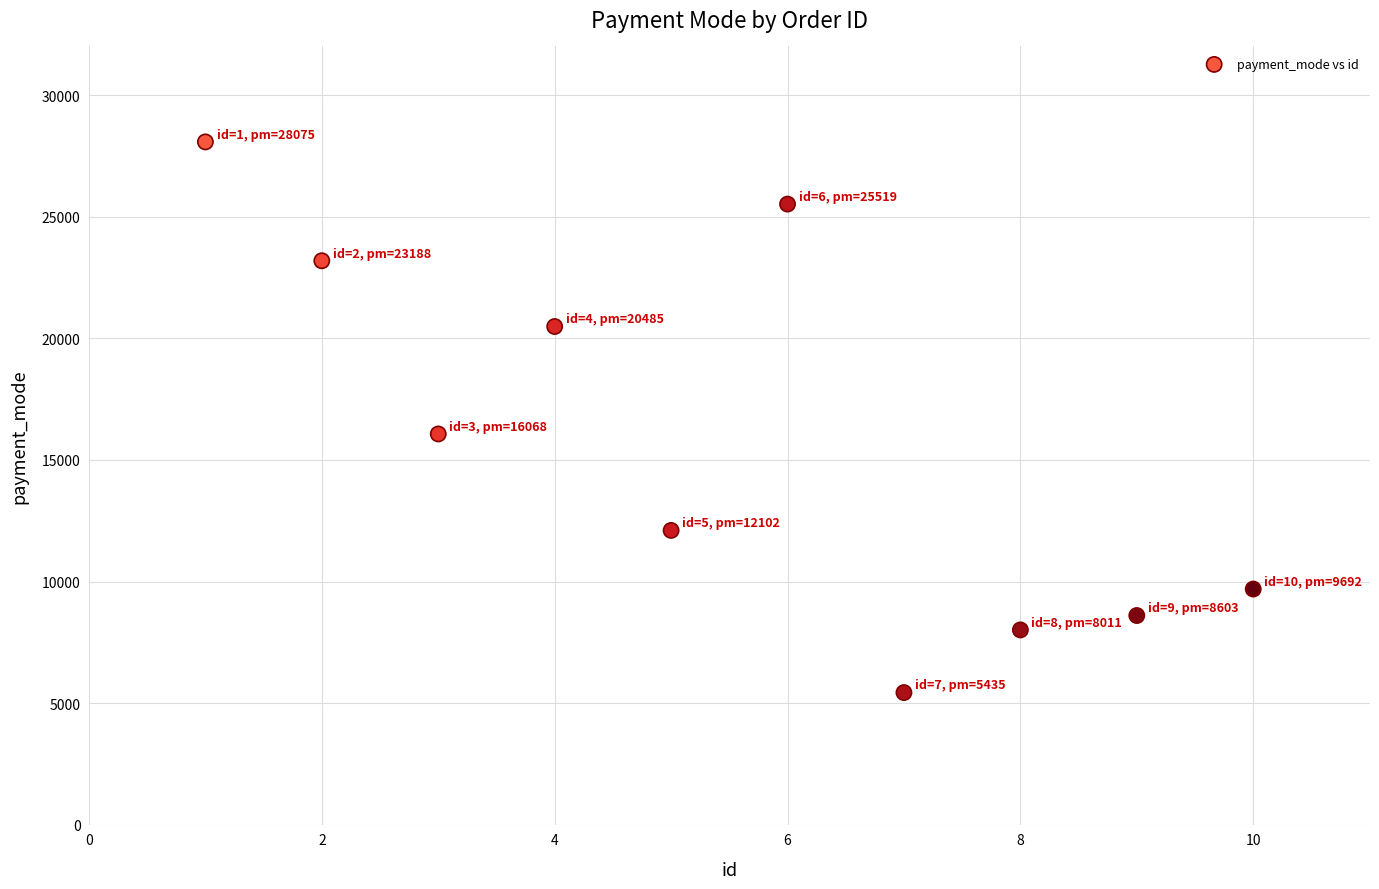

What is the average X value?

6